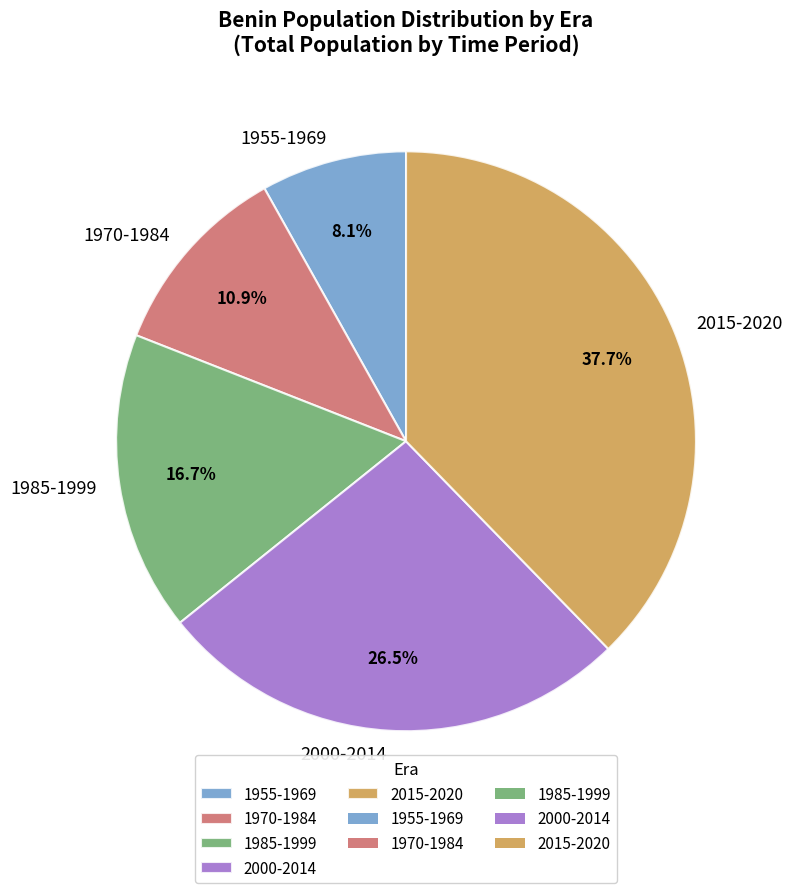

Which has a higher value, 2000-2014 or 2015-2020?

2015-2020